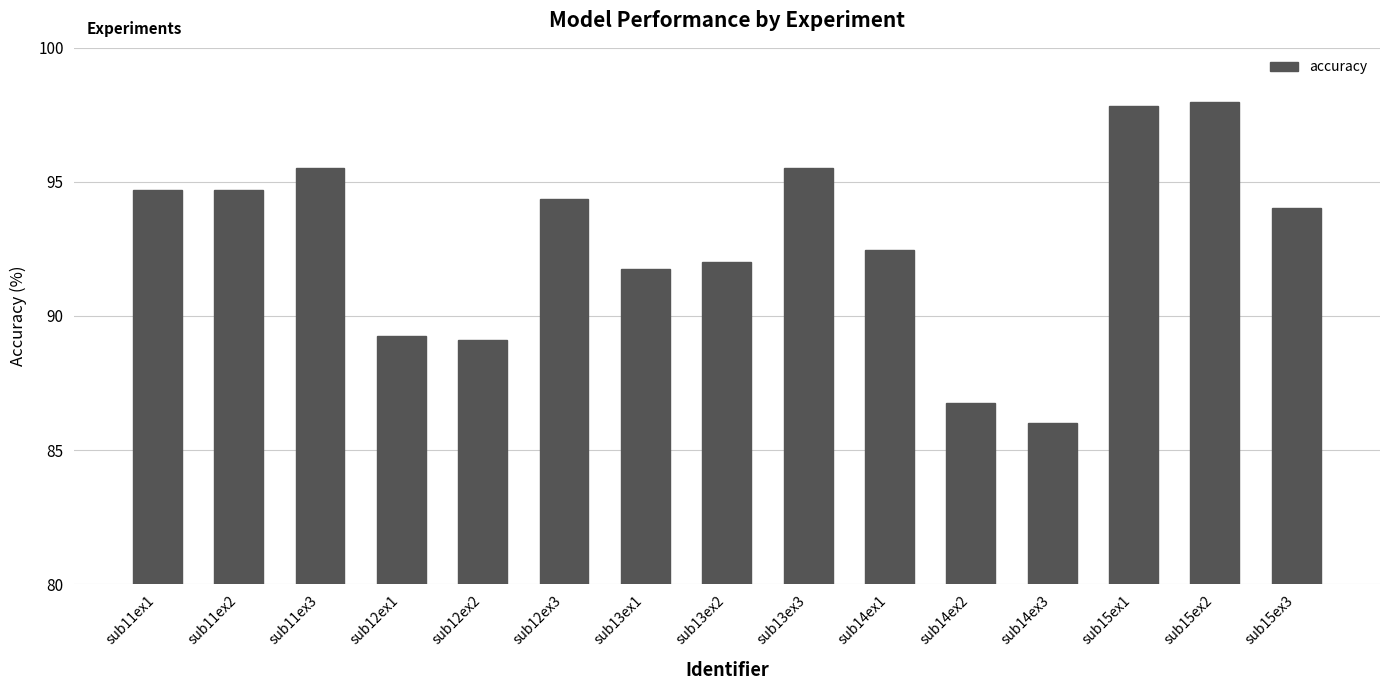

What is the ratio of the value at sub11ex2 to the value at sub11ex3?

1.0